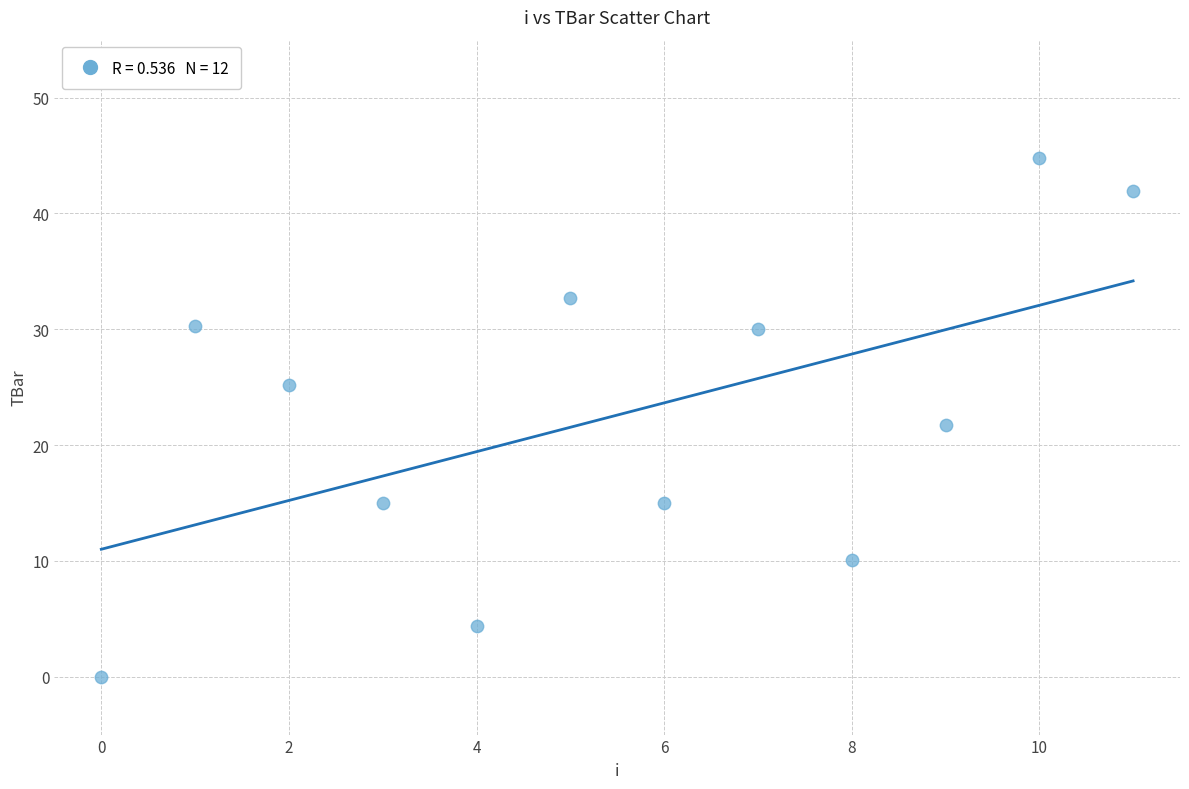

What is the average Y value?

22.6